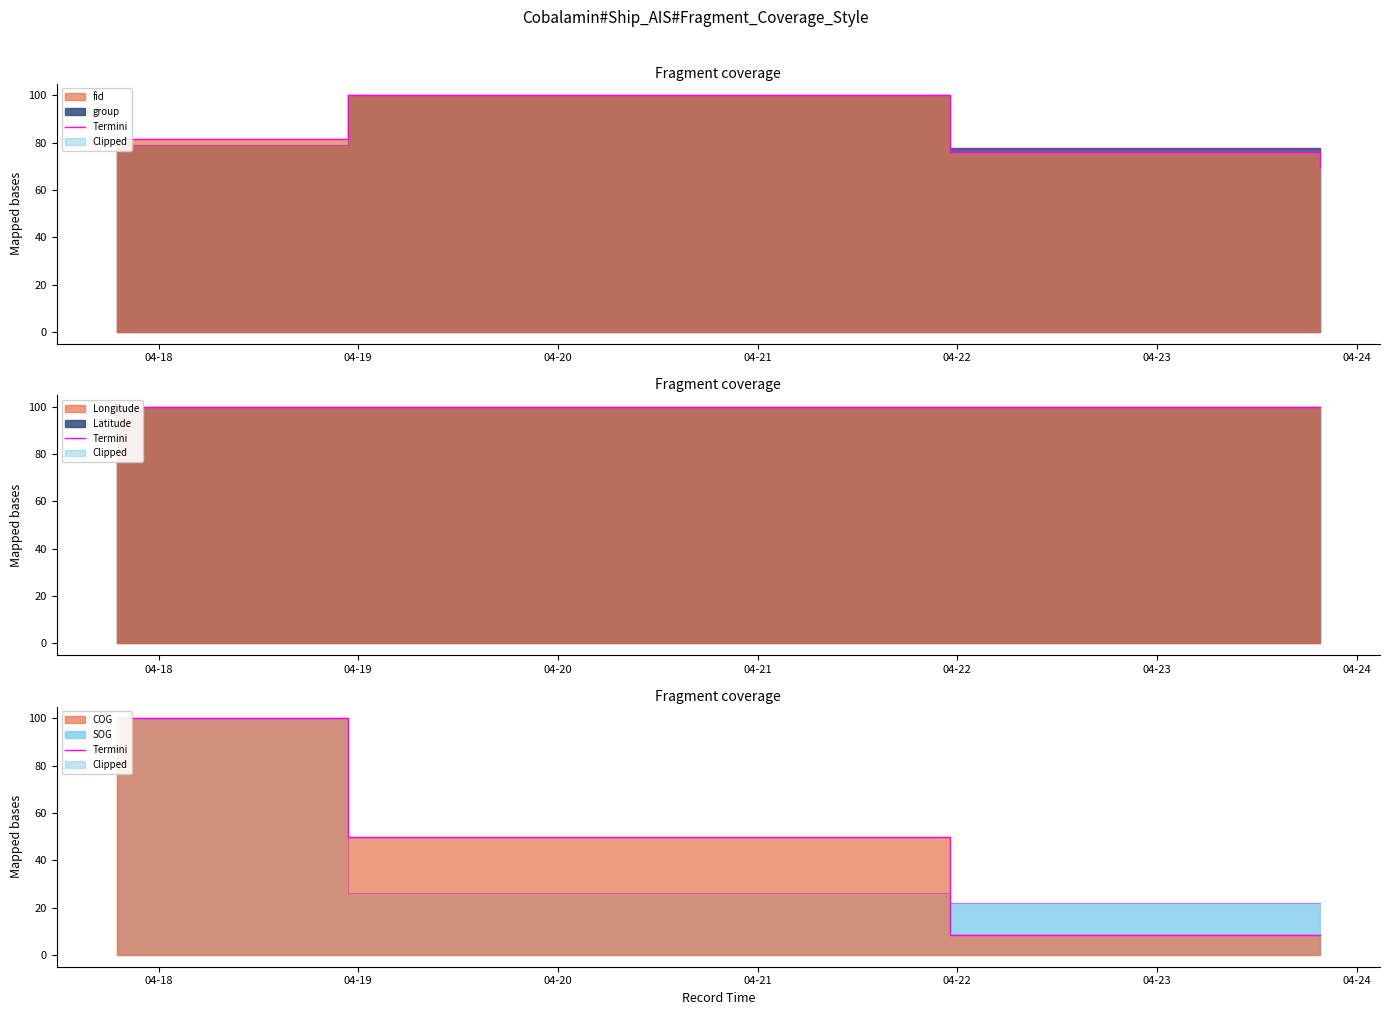

What is the minimum value shown in the chart?

8.6